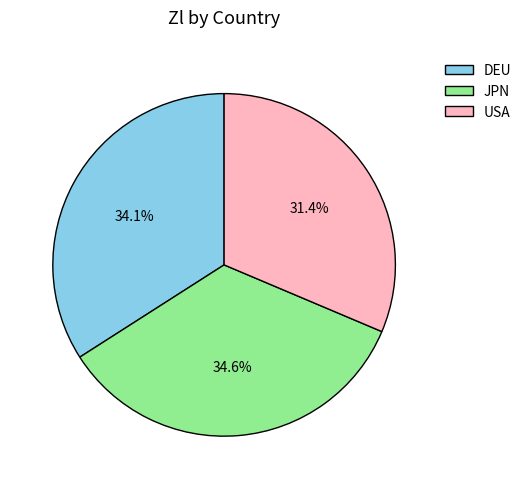

Between USA and JPN, which is larger?

JPN